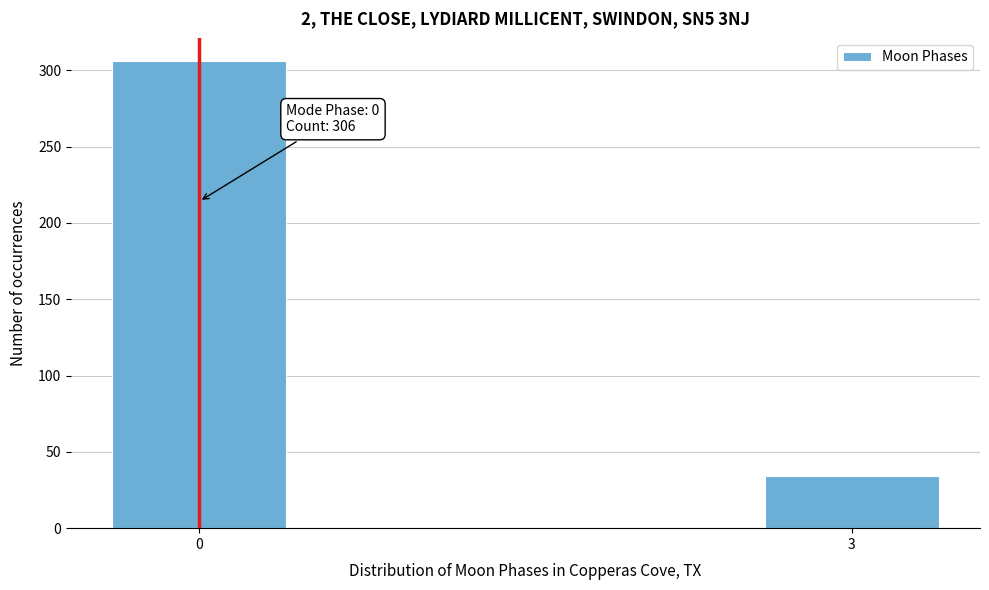

Reading left to right, extract all data points from this chart.

0=306	3=34